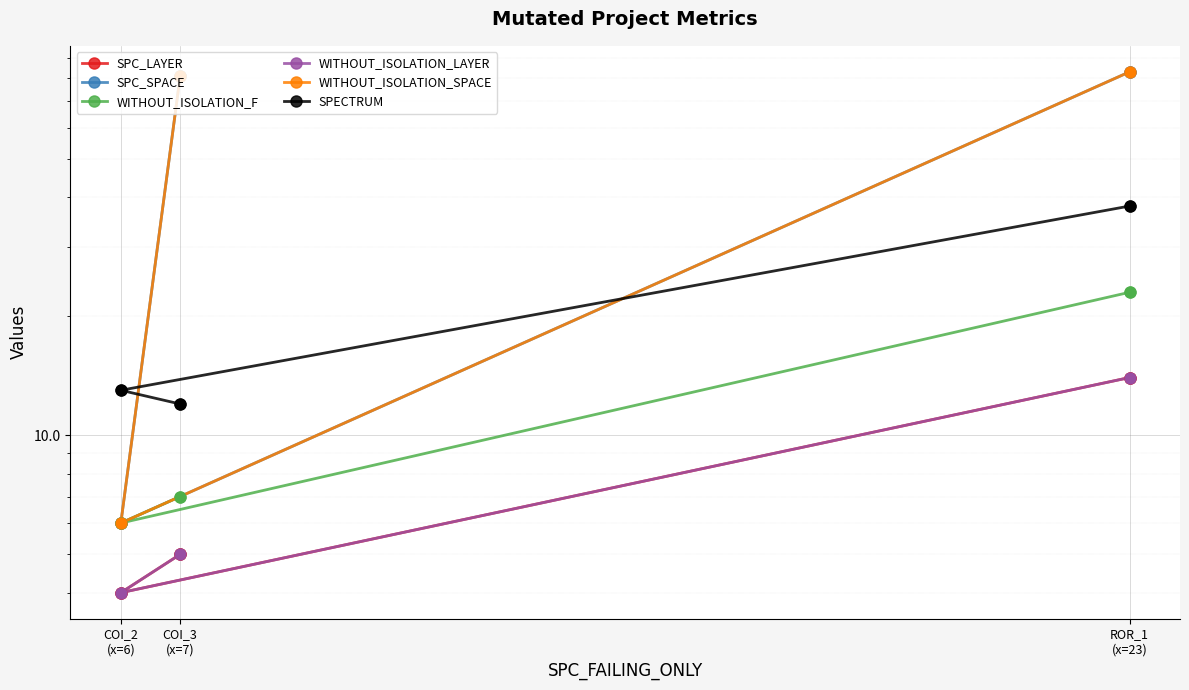

Which series contains the highest Y value?

SPC_SPACE